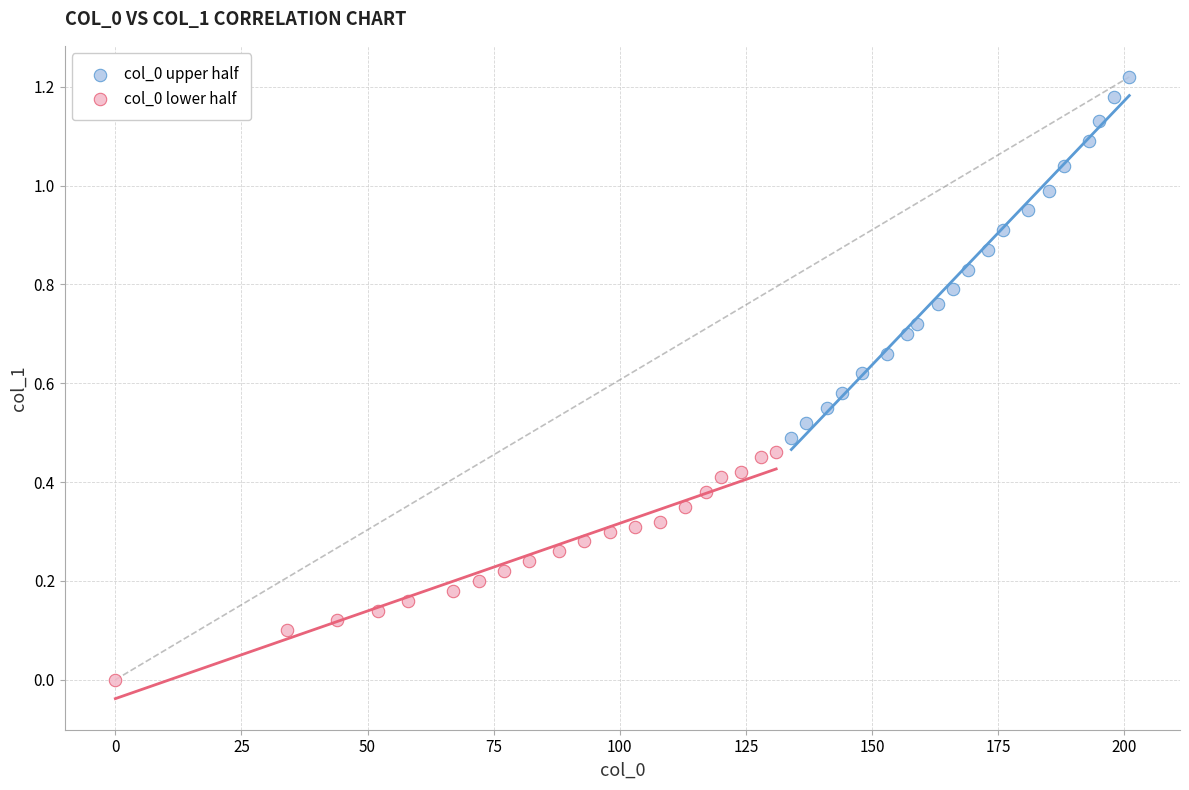

Which series contains the lowest Y value?

col_0 lower half